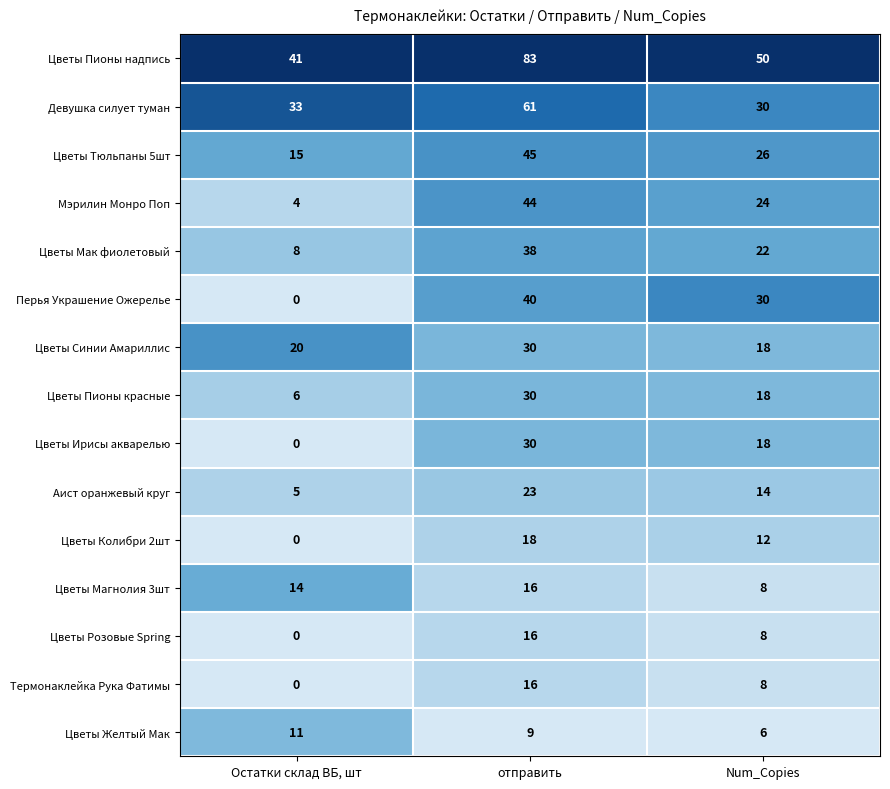

True or false: Цветы Тюльпаны 5шт has a value of 45 at отправить.

True